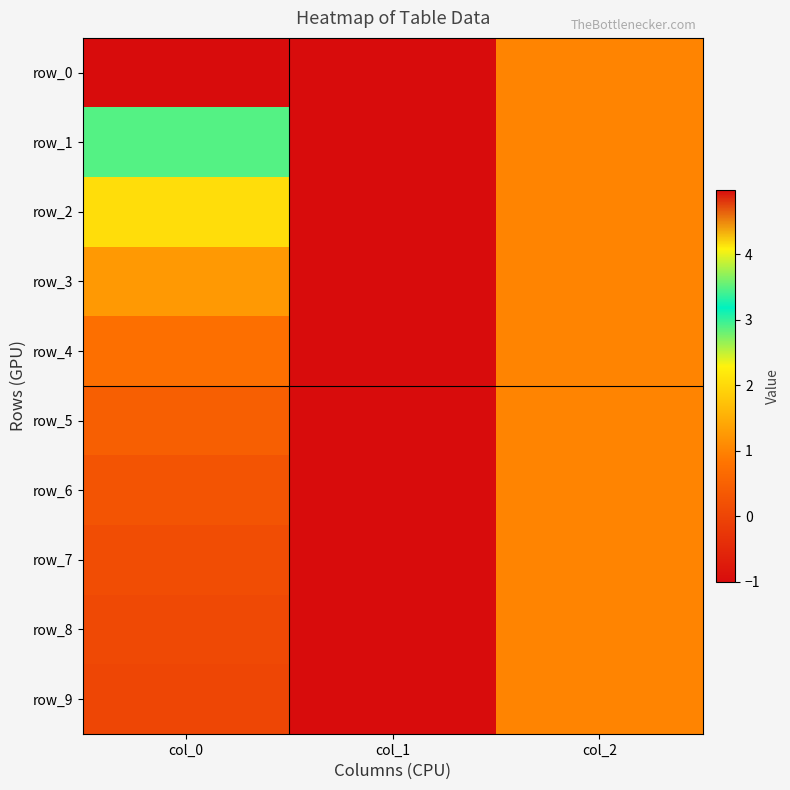

What is the average value of the row_3 series?

0.4